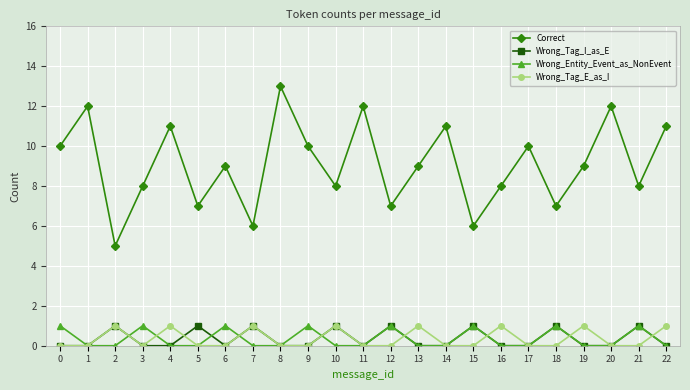

Does the chart have visible grid lines?

Yes